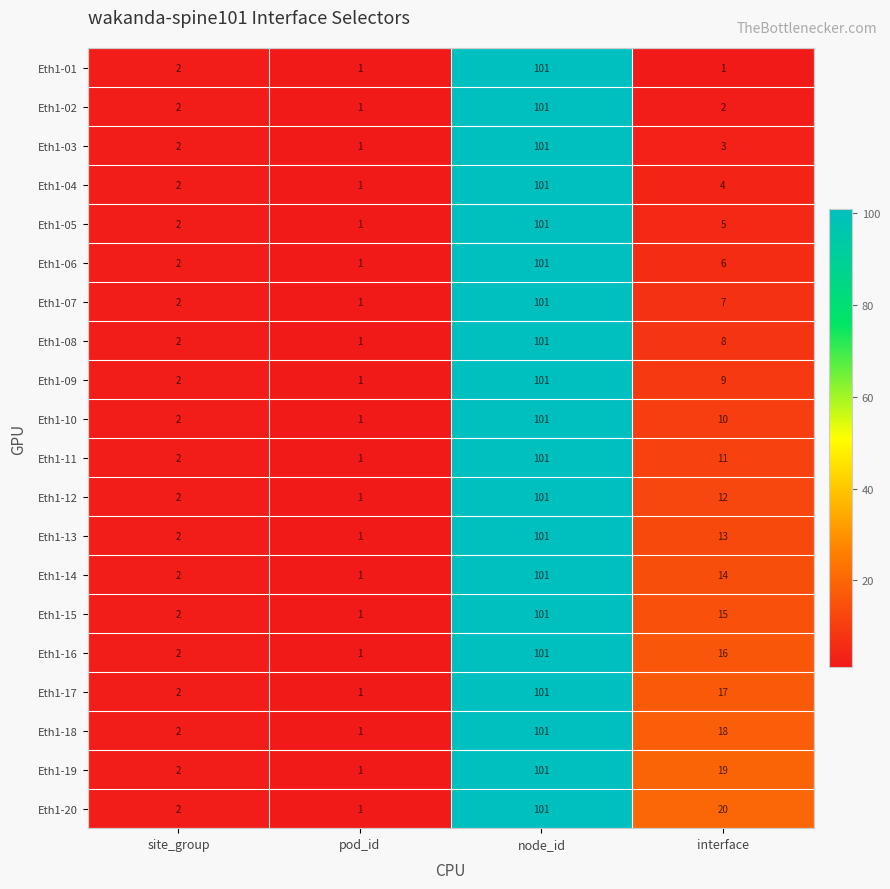

The Eth1-19 series shows 19 at interface. True or false?

True